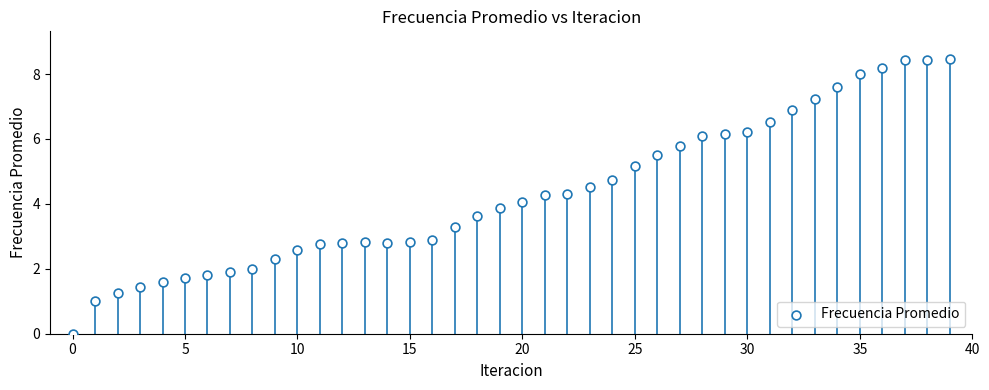

What is the range of Y values (max minus min)?

8.5